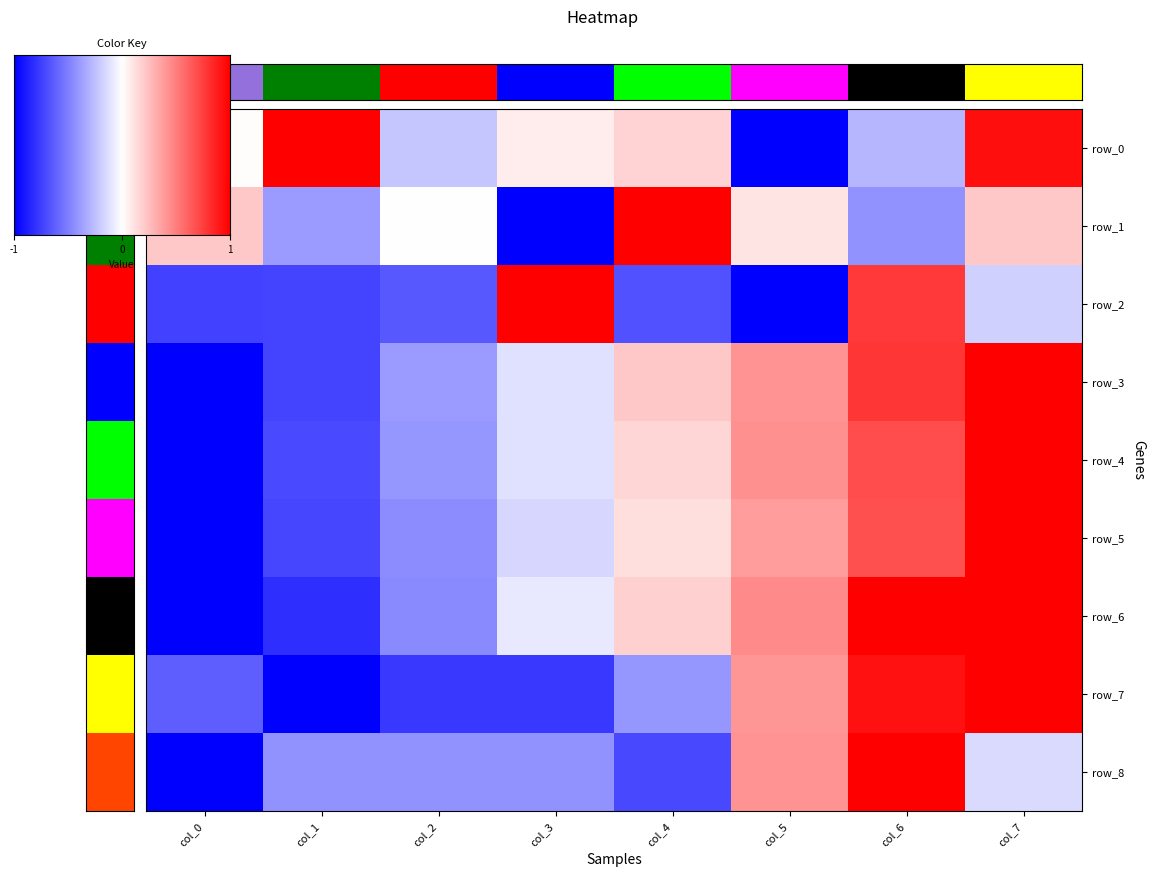

At which category is the sum across all series the highest?

col_7